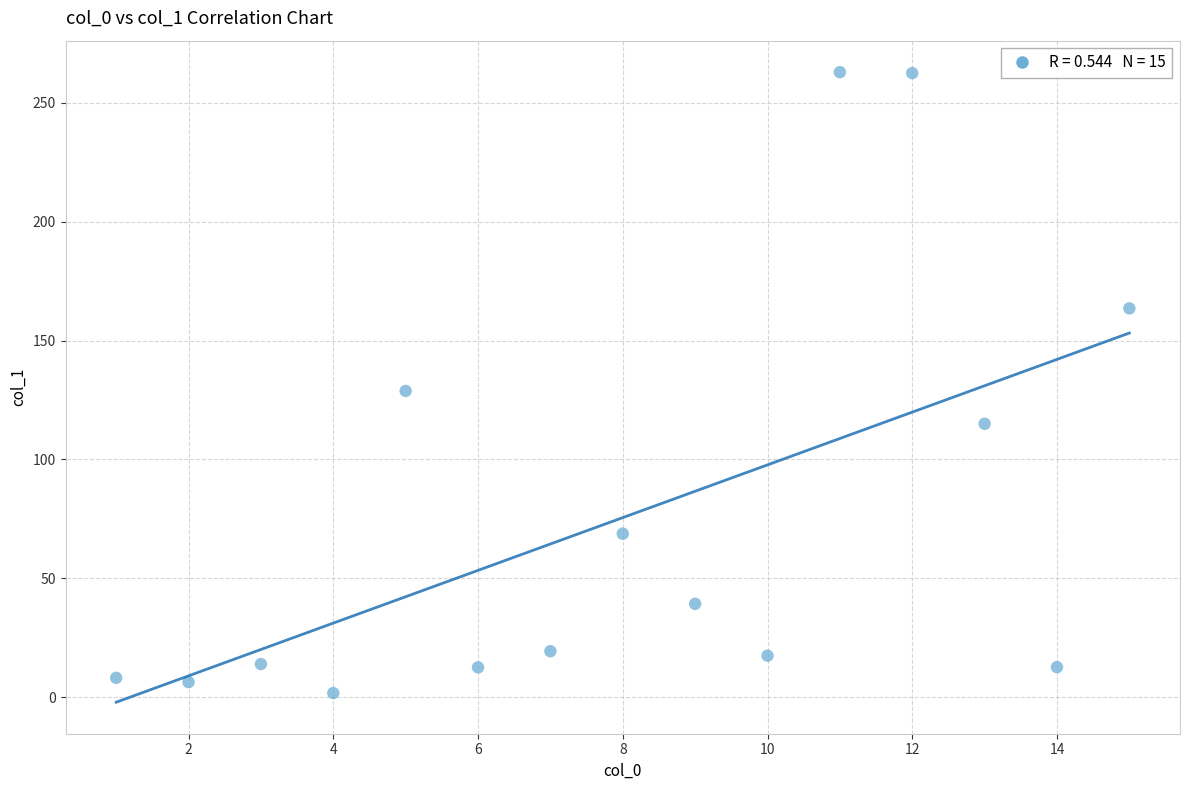

What Y value in the scatter plot is closest to 132?

128.8